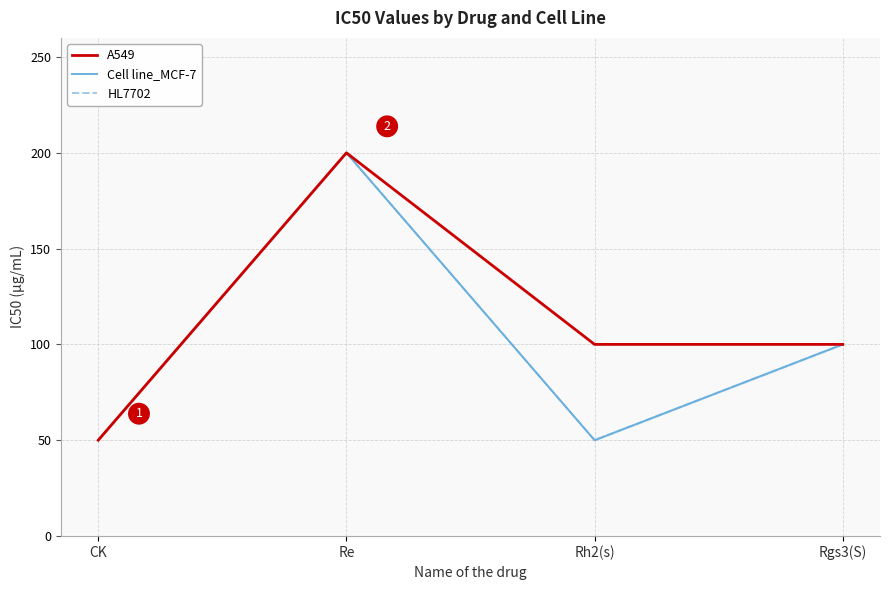

What is the label of the 4th point from the left?

Rgs3(S)